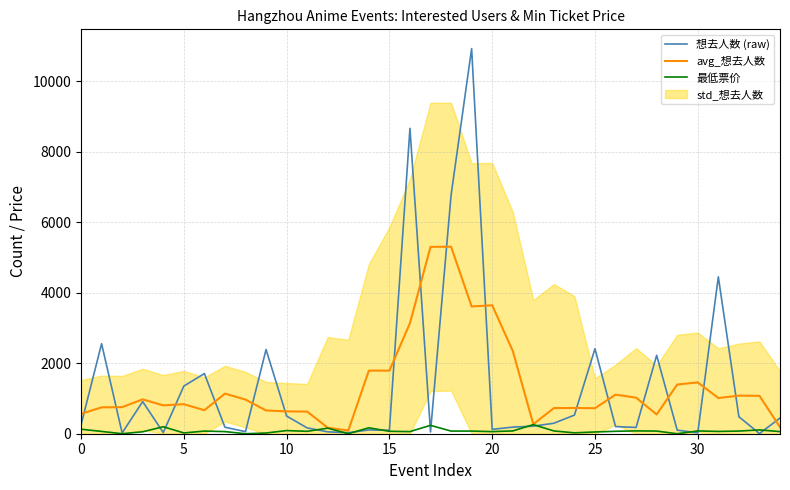

What is the difference between the 想去人数 (raw) values at 13 and 23?

268.0